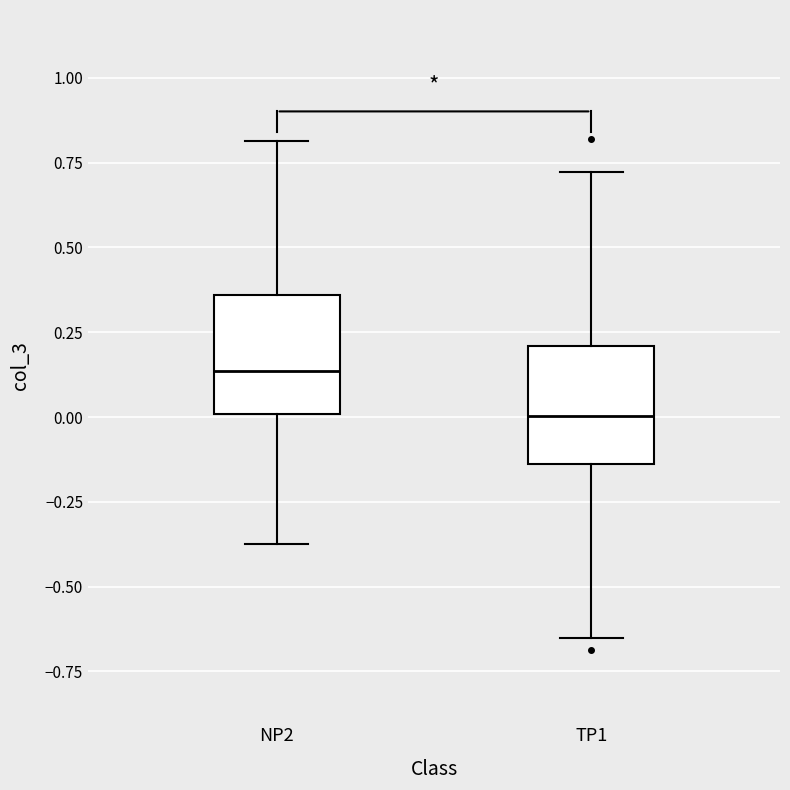

Where is the upper edge of the box for NP2 on the y-axis? The values are not printed on the chart, so give them approximately, as read against the axis.

0.35